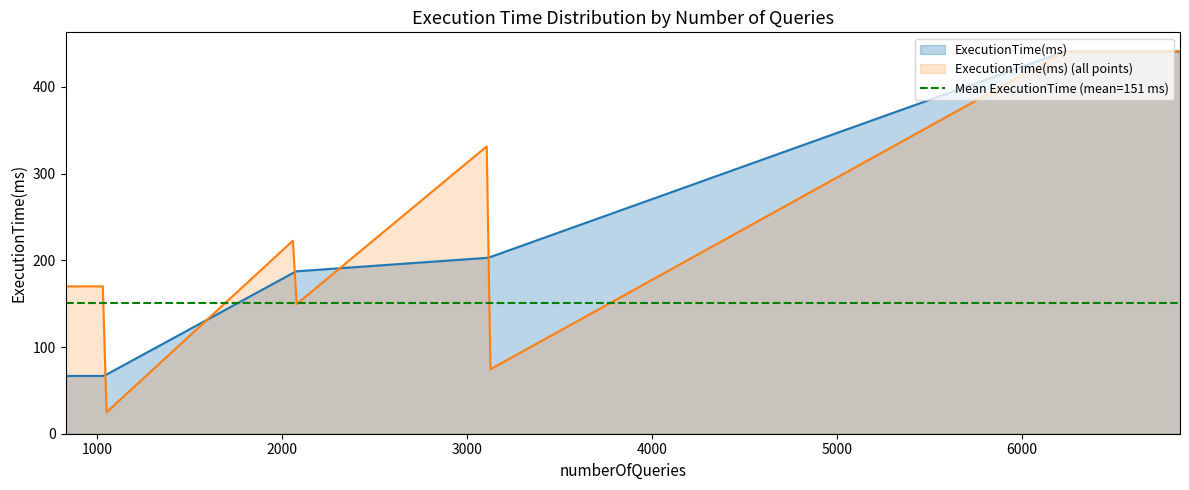

List the labels in order of value, smallest first.

1038, 1038, 1038, 1038, 3115, 1038, 2076, 1038, 2076, 2076, 3115, 6230